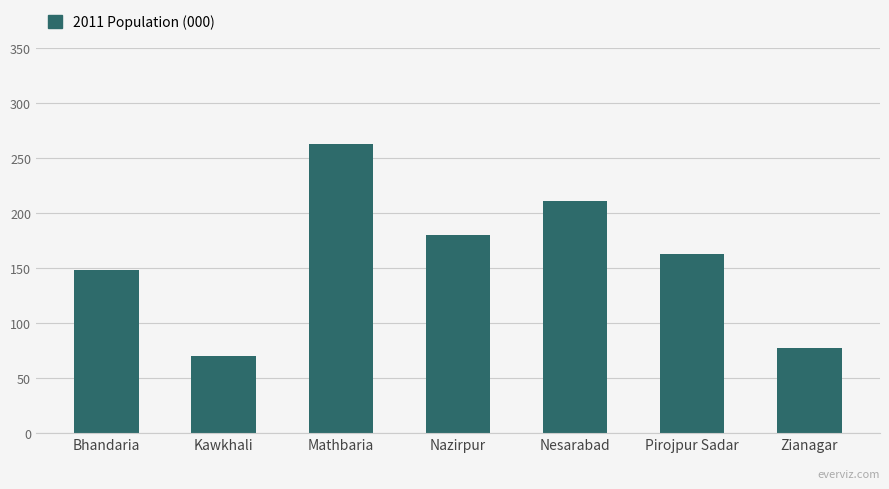

True or false: the data shows 100 at Kawkhali.

False